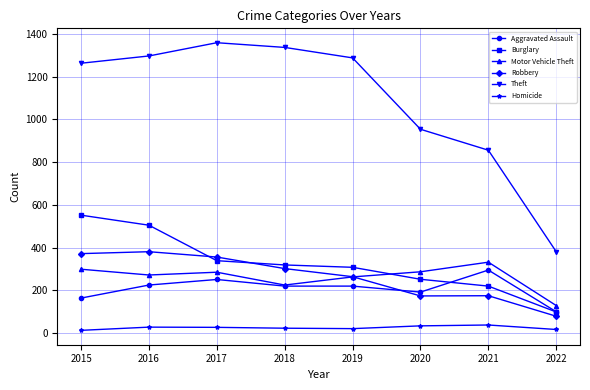

True or false: Burglary and Homicide cross at least once.

False